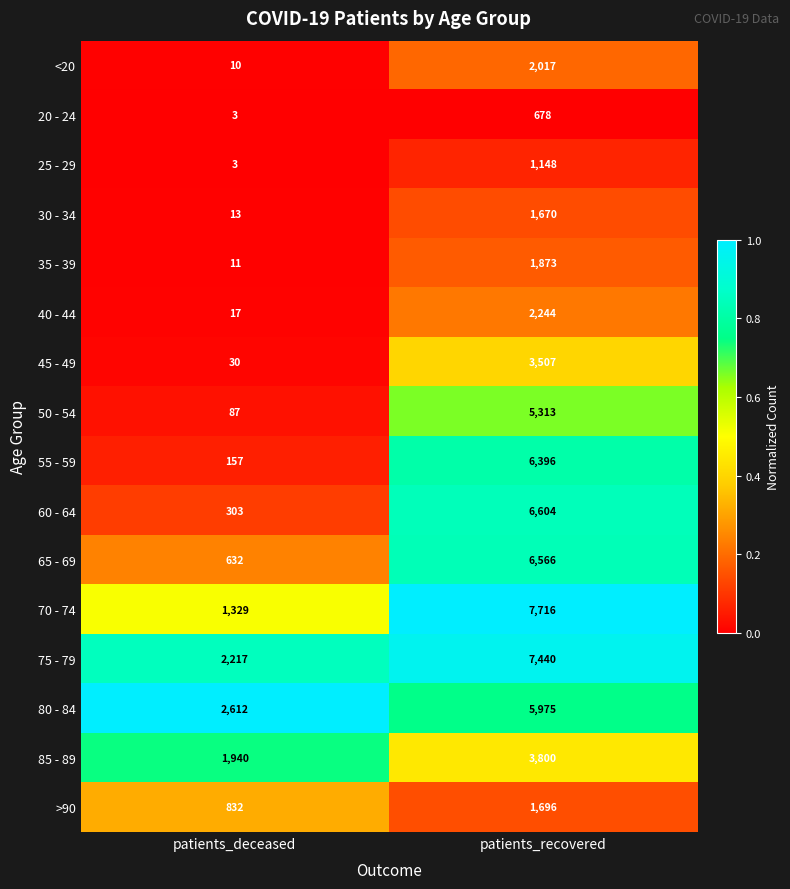

Between patients_deceased and patients_recovered, which series saw the biggest shift?

70 - 74